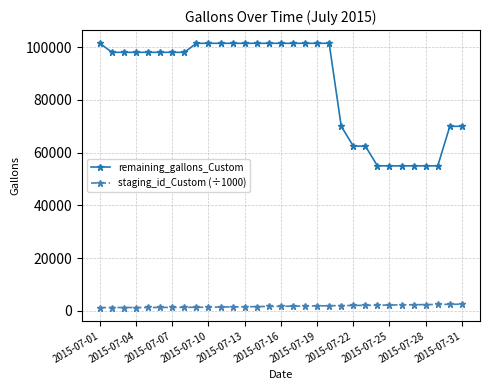

Which series has the widest spread of values?

remaining_gallons_Custom